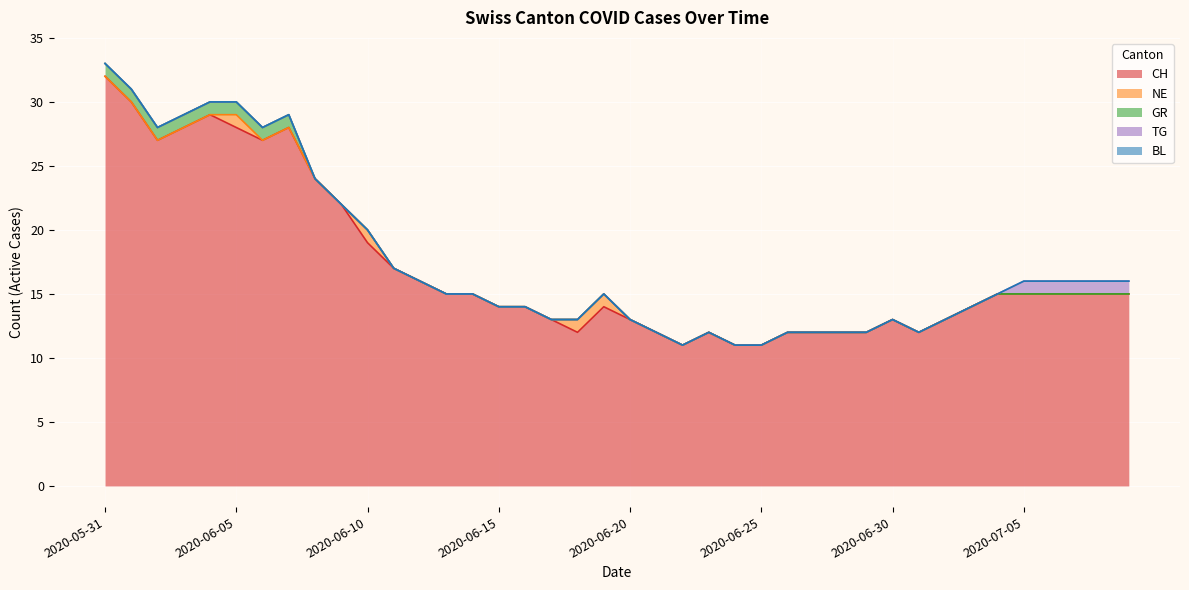

What position from the left is 2020-06-03?

4